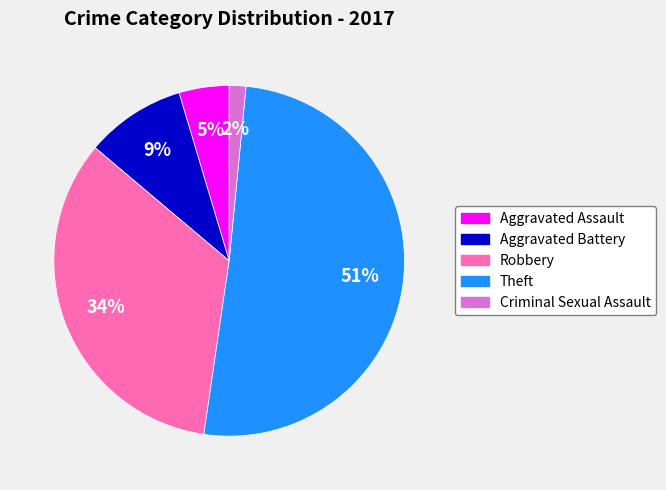

The Aggravated Battery slice represents 1% of the pie. True or false?

False